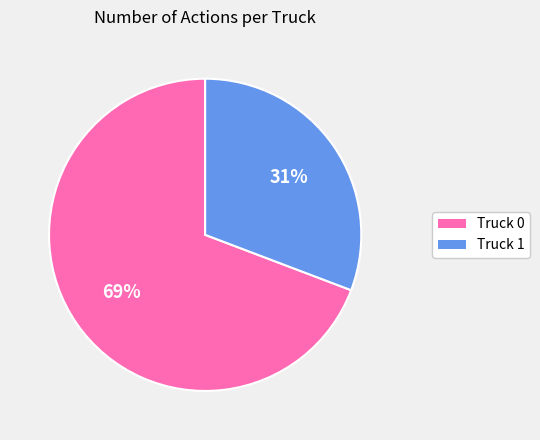

What is the ratio of the value at Truck 0 to the value at Truck 1?

2.2